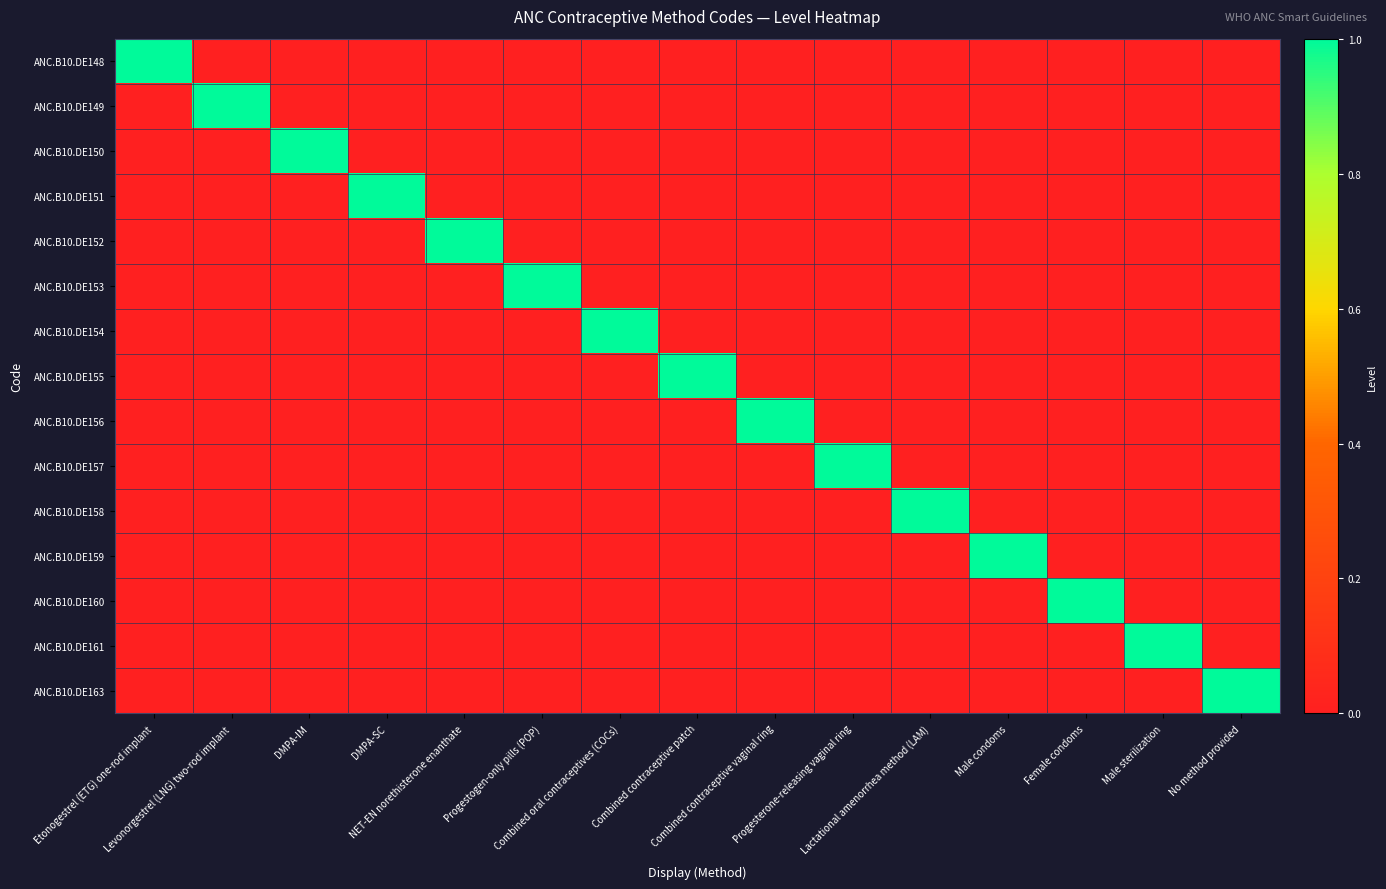

Reading left to right, what are all the values shown in this chart?

ANC.B10.DE148: Etonogestrel (ETG) one-rod implant=1	Levonorgestrel (LNG) two-rod implant=0	DMPA-IM=0	DMPA-SC=0	NET-EN norethisterone enanthate=0	Progestogen-only pills (POP)=0	Combined oral contraceptives (COCs)=0	Combined contraceptive patch=0	Combined contraceptive vaginal ring=0	Progesterone-releasing vaginal ring=0	Lactational amenorrhea method (LAM)=0	Male condoms=0	Female condoms=0	Male sterilization=0	No method provided=0
ANC.B10.DE149: Etonogestrel (ETG) one-rod implant=0	Levonorgestrel (LNG) two-rod implant=1	DMPA-IM=0	DMPA-SC=0	NET-EN norethisterone enanthate=0	Progestogen-only pills (POP)=0	Combined oral contraceptives (COCs)=0	Combined contraceptive patch=0	Combined contraceptive vaginal ring=0	Progesterone-releasing vaginal ring=0	Lactational amenorrhea method (LAM)=0	Male condoms=0	Female condoms=0	Male sterilization=0	No method provided=0
ANC.B10.DE150: Etonogestrel (ETG) one-rod implant=0	Levonorgestrel (LNG) two-rod implant=0	DMPA-IM=1	DMPA-SC=0	NET-EN norethisterone enanthate=0	Progestogen-only pills (POP)=0	Combined oral contraceptives (COCs)=0	Combined contraceptive patch=0	Combined contraceptive vaginal ring=0	Progesterone-releasing vaginal ring=0	Lactational amenorrhea method (LAM)=0	Male condoms=0	Female condoms=0	Male sterilization=0	No method provided=0
ANC.B10.DE151: Etonogestrel (ETG) one-rod implant=0	Levonorgestrel (LNG) two-rod implant=0	DMPA-IM=0	DMPA-SC=1	NET-EN norethisterone enanthate=0	Progestogen-only pills (POP)=0	Combined oral contraceptives (COCs)=0	Combined contraceptive patch=0	Combined contraceptive vaginal ring=0	Progesterone-releasing vaginal ring=0	Lactational amenorrhea method (LAM)=0	Male condoms=0	Female condoms=0	Male sterilization=0	No method provided=0
ANC.B10.DE152: Etonogestrel (ETG) one-rod implant=0	Levonorgestrel (LNG) two-rod implant=0	DMPA-IM=0	DMPA-SC=0	NET-EN norethisterone enanthate=1	Progestogen-only pills (POP)=0	Combined oral contraceptives (COCs)=0	Combined contraceptive patch=0	Combined contraceptive vaginal ring=0	Progesterone-releasing vaginal ring=0	Lactational amenorrhea method (LAM)=0	Male condoms=0	Female condoms=0	Male sterilization=0	No method provided=0
ANC.B10.DE153: Etonogestrel (ETG) one-rod implant=0	Levonorgestrel (LNG) two-rod implant=0	DMPA-IM=0	DMPA-SC=0	NET-EN norethisterone enanthate=0	Progestogen-only pills (POP)=1	Combined oral contraceptives (COCs)=0	Combined contraceptive patch=0	Combined contraceptive vaginal ring=0	Progesterone-releasing vaginal ring=0	Lactational amenorrhea method (LAM)=0	Male condoms=0	Female condoms=0	Male sterilization=0	No method provided=0
ANC.B10.DE154: Etonogestrel (ETG) one-rod implant=0	Levonorgestrel (LNG) two-rod implant=0	DMPA-IM=0	DMPA-SC=0	NET-EN norethisterone enanthate=0	Progestogen-only pills (POP)=0	Combined oral contraceptives (COCs)=1	Combined contraceptive patch=0	Combined contraceptive vaginal ring=0	Progesterone-releasing vaginal ring=0	Lactational amenorrhea method (LAM)=0	Male condoms=0	Female condoms=0	Male sterilization=0	No method provided=0
ANC.B10.DE155: Etonogestrel (ETG) one-rod implant=0	Levonorgestrel (LNG) two-rod implant=0	DMPA-IM=0	DMPA-SC=0	NET-EN norethisterone enanthate=0	Progestogen-only pills (POP)=0	Combined oral contraceptives (COCs)=0	Combined contraceptive patch=1	Combined contraceptive vaginal ring=0	Progesterone-releasing vaginal ring=0	Lactational amenorrhea method (LAM)=0	Male condoms=0	Female condoms=0	Male sterilization=0	No method provided=0
ANC.B10.DE156: Etonogestrel (ETG) one-rod implant=0	Levonorgestrel (LNG) two-rod implant=0	DMPA-IM=0	DMPA-SC=0	NET-EN norethisterone enanthate=0	Progestogen-only pills (POP)=0	Combined oral contraceptives (COCs)=0	Combined contraceptive patch=0	Combined contraceptive vaginal ring=1	Progesterone-releasing vaginal ring=0	Lactational amenorrhea method (LAM)=0	Male condoms=0	Female condoms=0	Male sterilization=0	No method provided=0
ANC.B10.DE157: Etonogestrel (ETG) one-rod implant=0	Levonorgestrel (LNG) two-rod implant=0	DMPA-IM=0	DMPA-SC=0	NET-EN norethisterone enanthate=0	Progestogen-only pills (POP)=0	Combined oral contraceptives (COCs)=0	Combined contraceptive patch=0	Combined contraceptive vaginal ring=0	Progesterone-releasing vaginal ring=1	Lactational amenorrhea method (LAM)=0	Male condoms=0	Female condoms=0	Male sterilization=0	No method provided=0
ANC.B10.DE158: Etonogestrel (ETG) one-rod implant=0	Levonorgestrel (LNG) two-rod implant=0	DMPA-IM=0	DMPA-SC=0	NET-EN norethisterone enanthate=0	Progestogen-only pills (POP)=0	Combined oral contraceptives (COCs)=0	Combined contraceptive patch=0	Combined contraceptive vaginal ring=0	Progesterone-releasing vaginal ring=0	Lactational amenorrhea method (LAM)=1	Male condoms=0	Female condoms=0	Male sterilization=0	No method provided=0
ANC.B10.DE159: Etonogestrel (ETG) one-rod implant=0	Levonorgestrel (LNG) two-rod implant=0	DMPA-IM=0	DMPA-SC=0	NET-EN norethisterone enanthate=0	Progestogen-only pills (POP)=0	Combined oral contraceptives (COCs)=0	Combined contraceptive patch=0	Combined contraceptive vaginal ring=0	Progesterone-releasing vaginal ring=0	Lactational amenorrhea method (LAM)=0	Male condoms=1	Female condoms=0	Male sterilization=0	No method provided=0
ANC.B10.DE160: Etonogestrel (ETG) one-rod implant=0	Levonorgestrel (LNG) two-rod implant=0	DMPA-IM=0	DMPA-SC=0	NET-EN norethisterone enanthate=0	Progestogen-only pills (POP)=0	Combined oral contraceptives (COCs)=0	Combined contraceptive patch=0	Combined contraceptive vaginal ring=0	Progesterone-releasing vaginal ring=0	Lactational amenorrhea method (LAM)=0	Male condoms=0	Female condoms=1	Male sterilization=0	No method provided=0
ANC.B10.DE161: Etonogestrel (ETG) one-rod implant=0	Levonorgestrel (LNG) two-rod implant=0	DMPA-IM=0	DMPA-SC=0	NET-EN norethisterone enanthate=0	Progestogen-only pills (POP)=0	Combined oral contraceptives (COCs)=0	Combined contraceptive patch=0	Combined contraceptive vaginal ring=0	Progesterone-releasing vaginal ring=0	Lactational amenorrhea method (LAM)=0	Male condoms=0	Female condoms=0	Male sterilization=1	No method provided=0
ANC.B10.DE163: Etonogestrel (ETG) one-rod implant=0	Levonorgestrel (LNG) two-rod implant=0	DMPA-IM=0	DMPA-SC=0	NET-EN norethisterone enanthate=0	Progestogen-only pills (POP)=0	Combined oral contraceptives (COCs)=0	Combined contraceptive patch=0	Combined contraceptive vaginal ring=0	Progesterone-releasing vaginal ring=0	Lactational amenorrhea method (LAM)=0	Male condoms=0	Female condoms=0	Male sterilization=0	No method provided=1